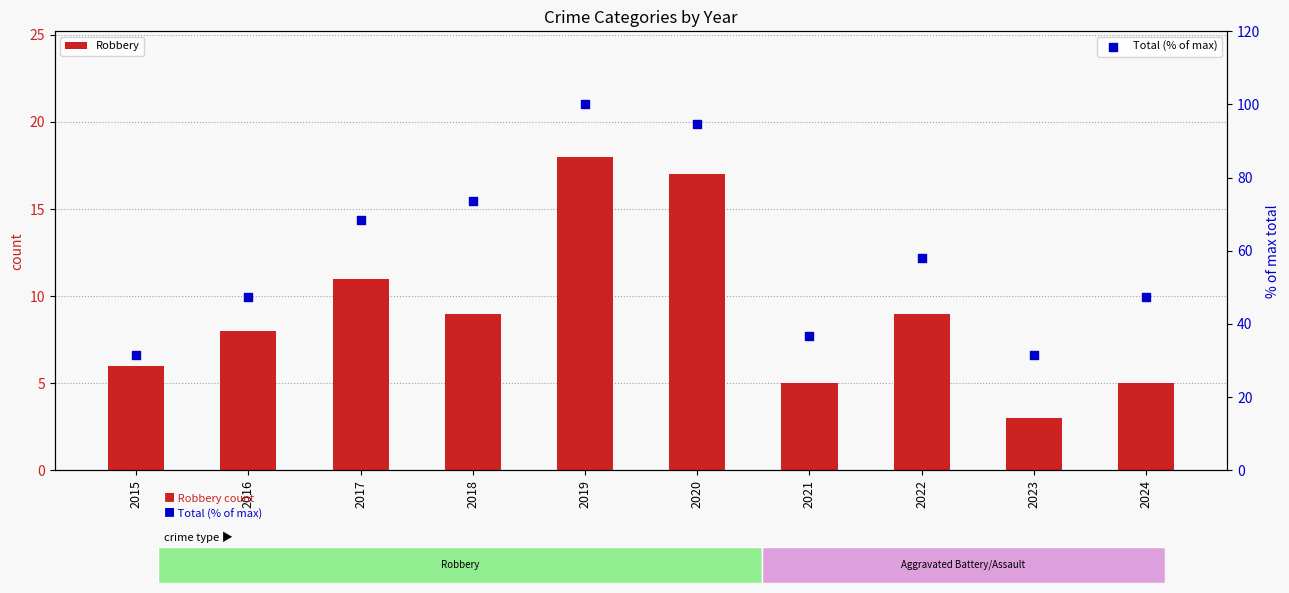

At how many categories does at least one series exceed 5?

10